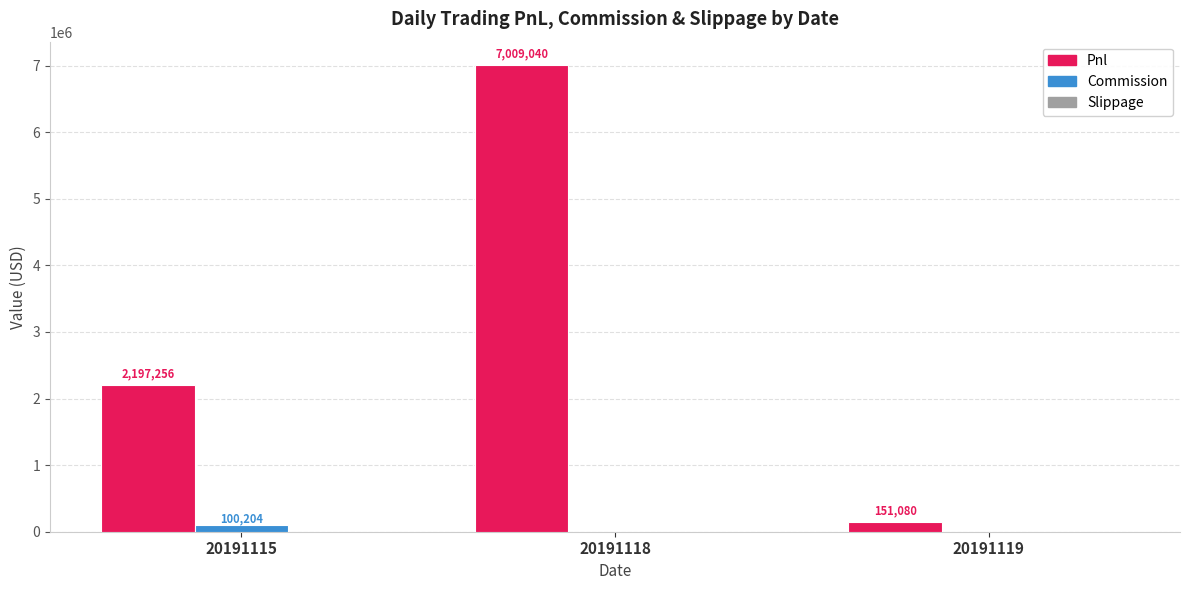

How many series are shown in this chart?

2